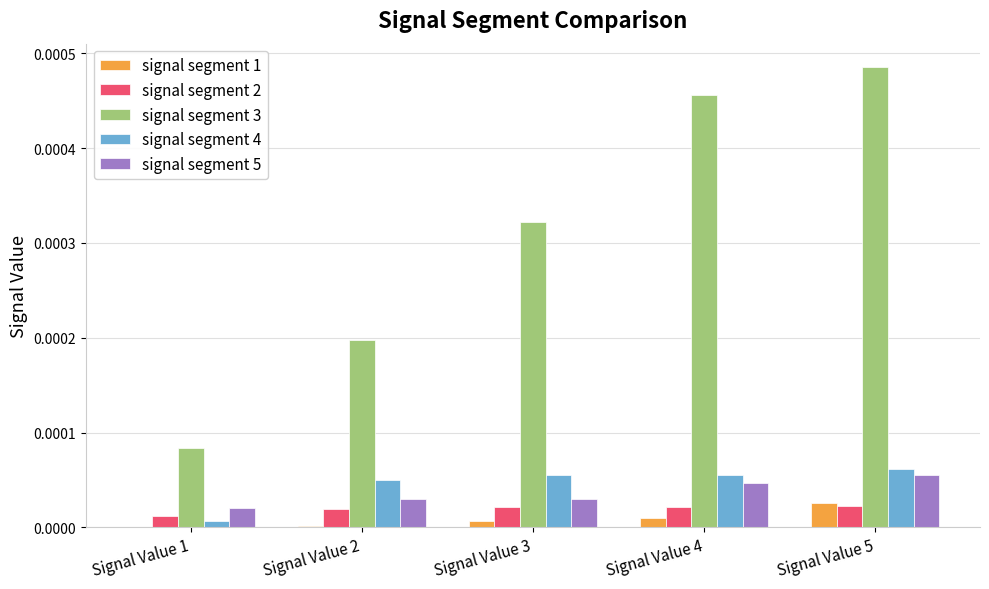

At which category does the chart reach its peak across all series?

Signal Value 5